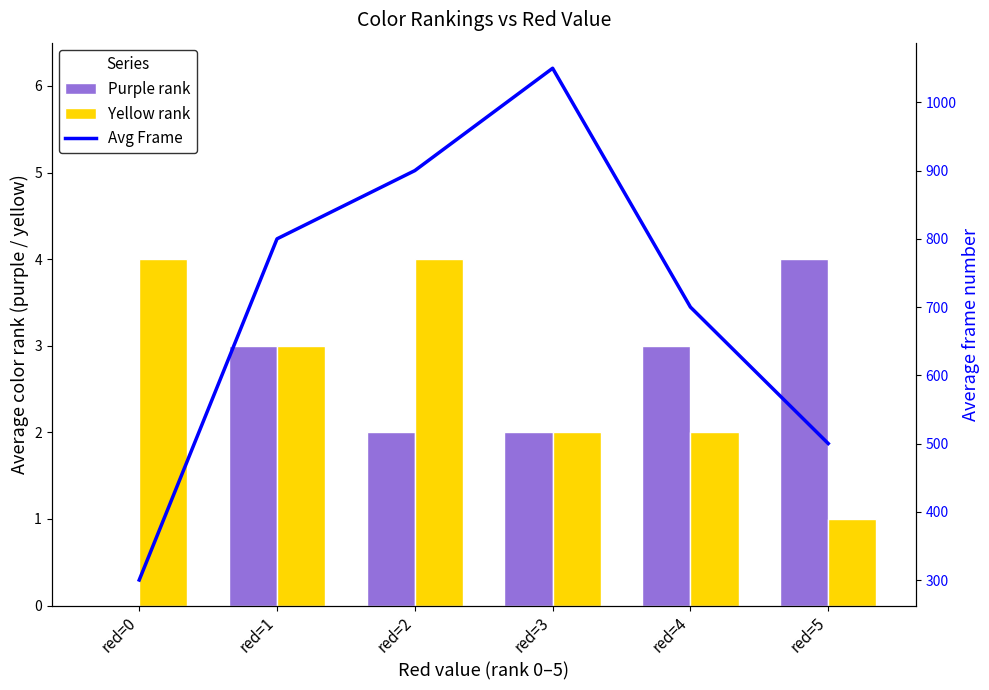

Is the value of purple at red=4 greater than the value of avg frame at red=1?

No